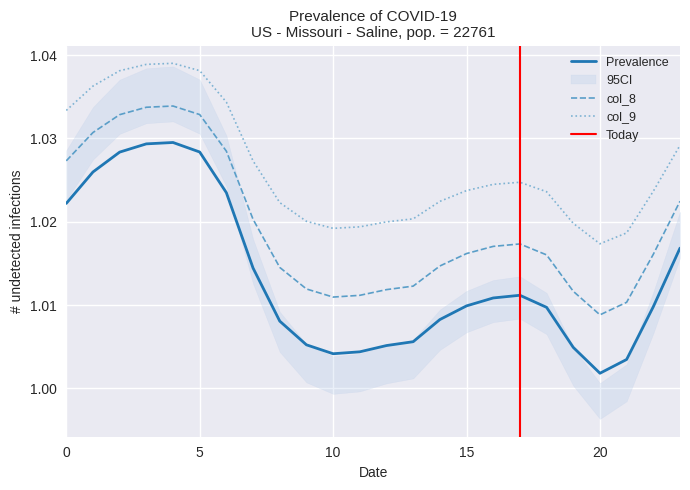

At which category does the chart reach its minimum across all series?

20